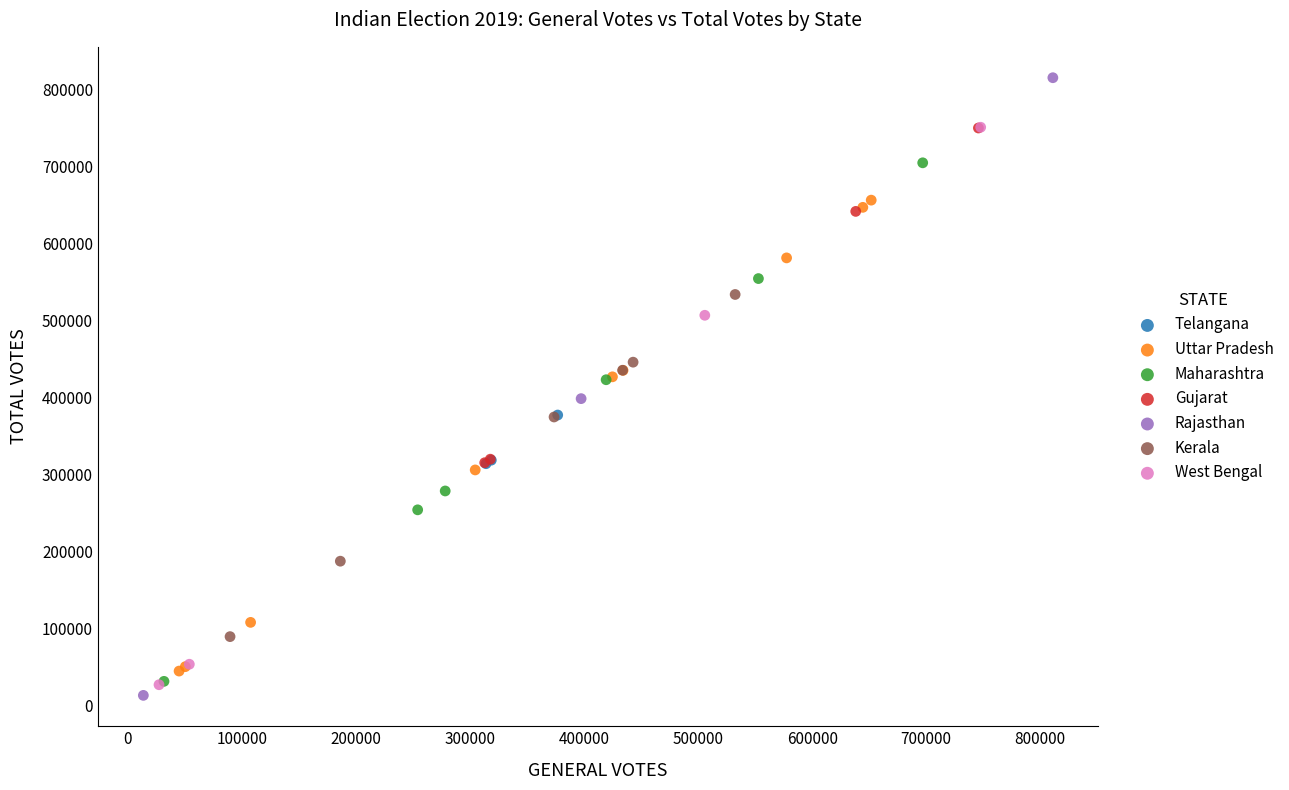

Which series reaches the maximum Y coordinate?

Rajasthan